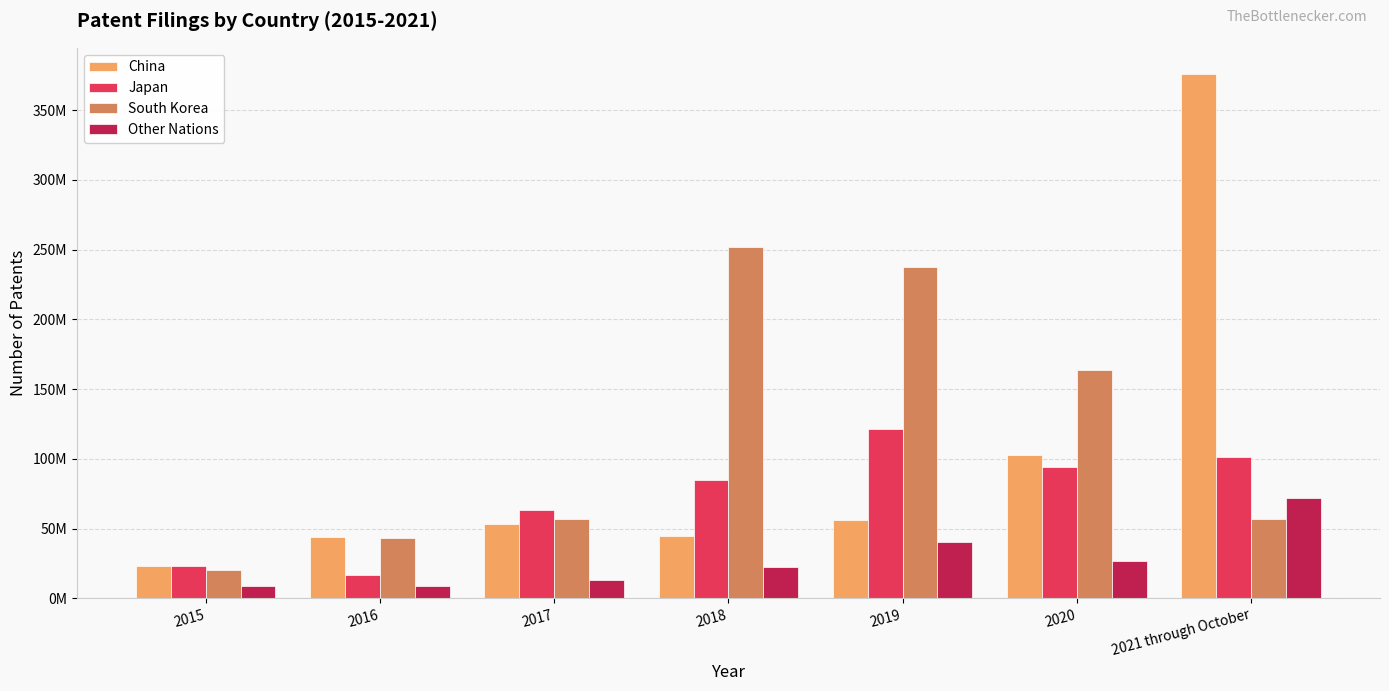

Does the chart contain any negative values?

No